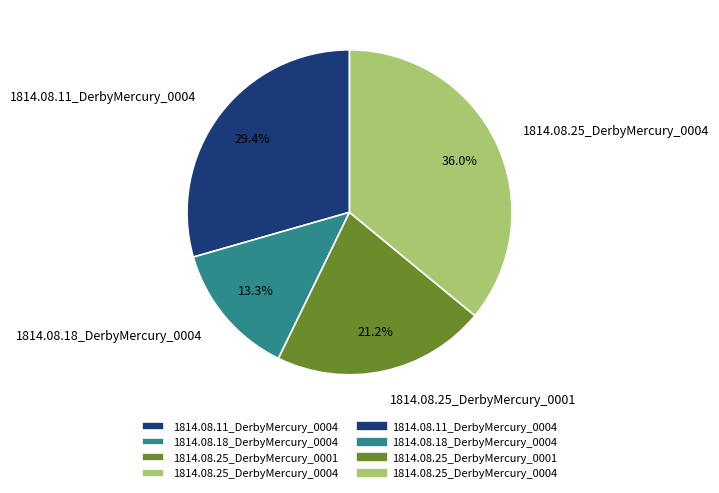

How many slices are in this pie chart?

4